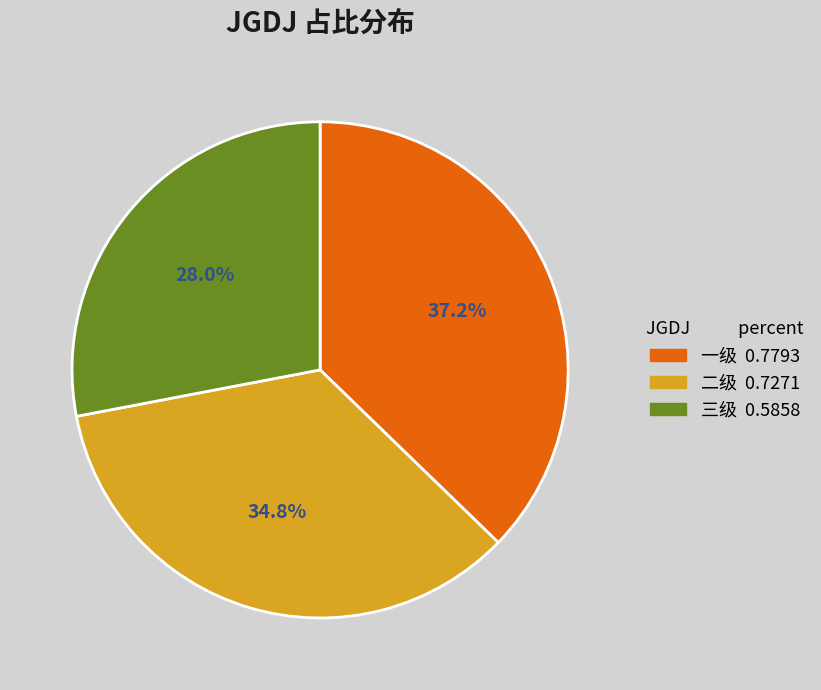

Is it true that 一级 is 37% of the pie?

True